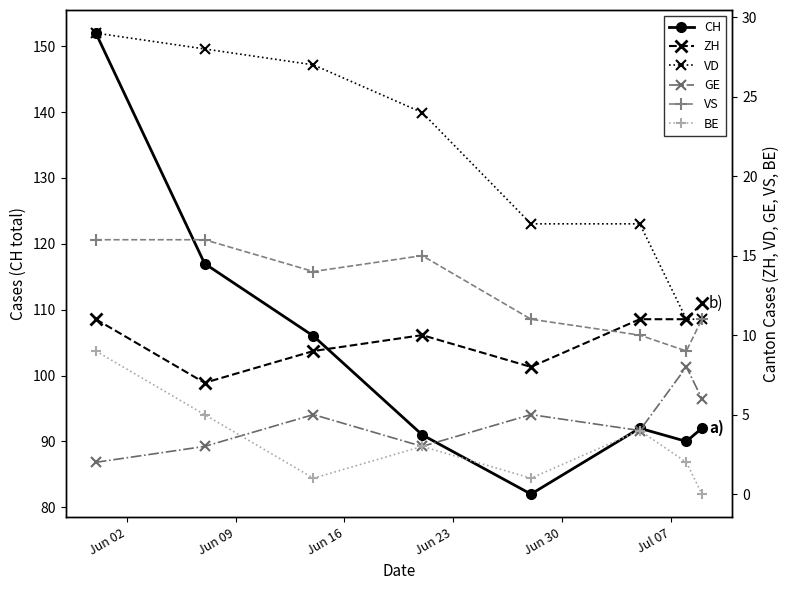

What is the average value of the CH series?

103